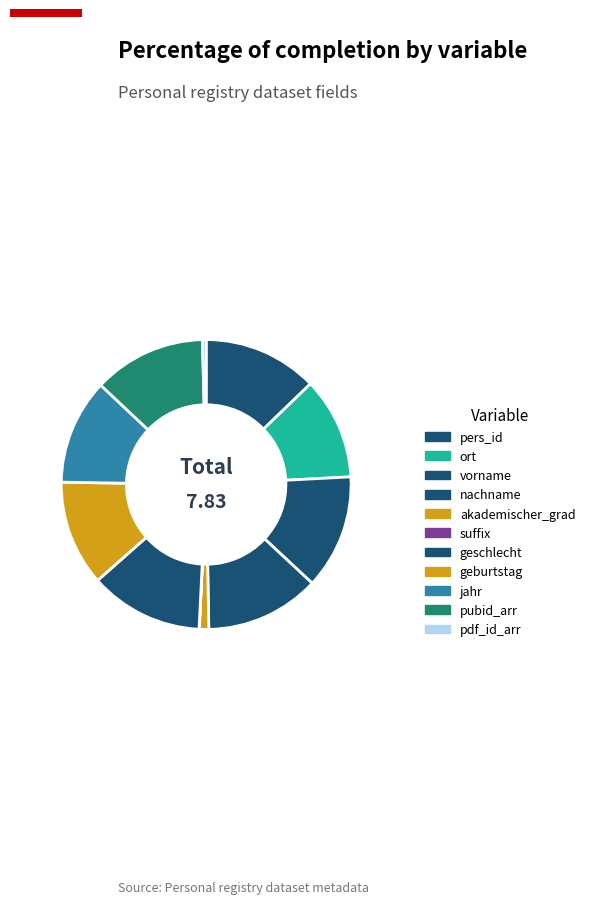

Rank the categories by value from lowest to highest.

suffix, pdf_id_arr, akademischer_grad, ort, geburtstag, jahr, pubid_arr, geschlecht, pers_id, vorname, nachname